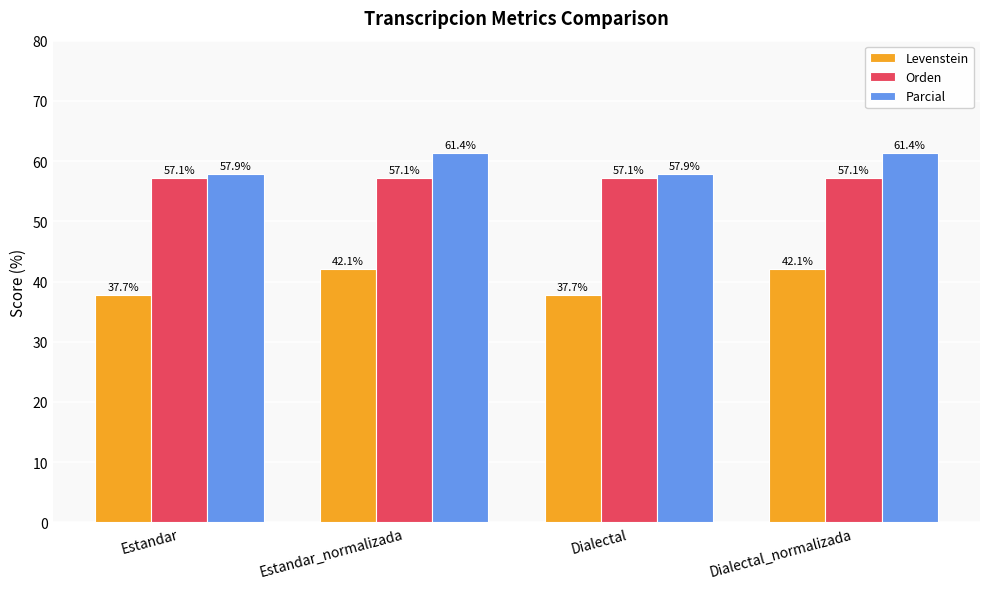

True or false: Orden has a value of 57.1 at Estandar.

True